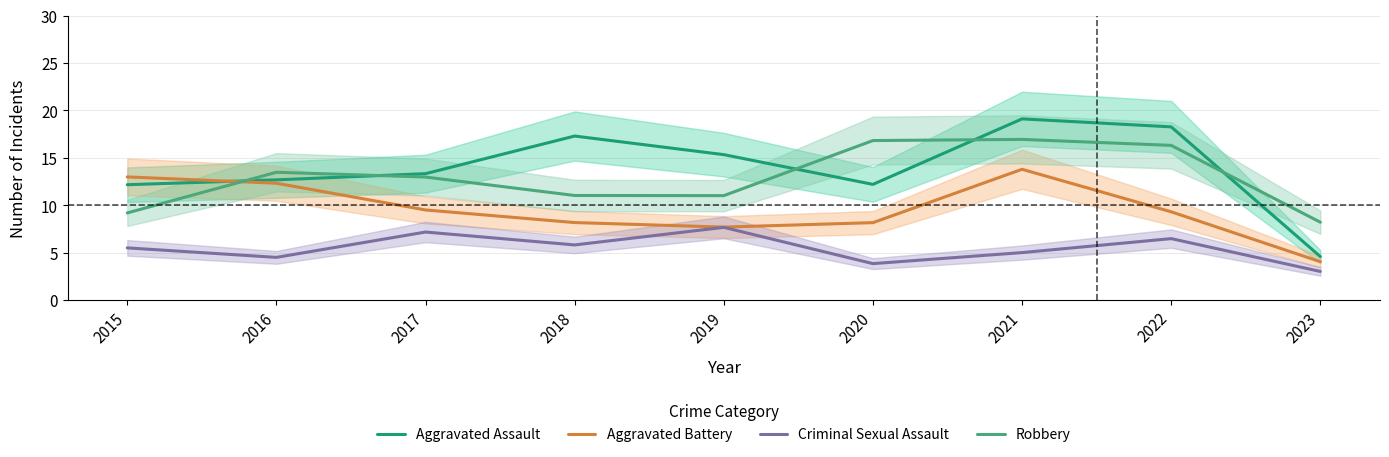

How many values in the Aggravated Assault series are below 13?

4